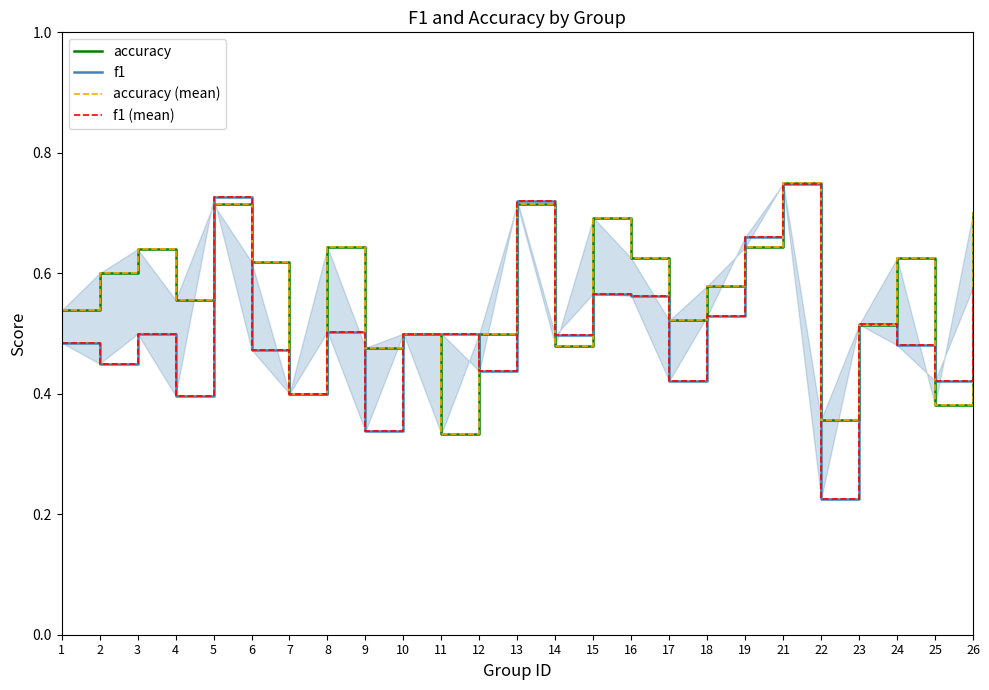

Is the value of f1 at 18 greater than the value of f1 (mean) at 1?

Yes